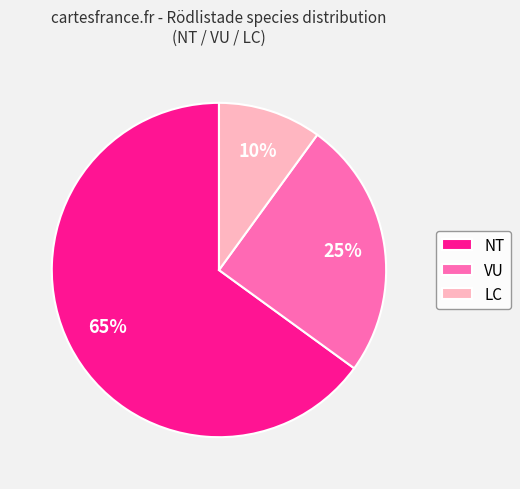

How many slices are in this pie chart?

3